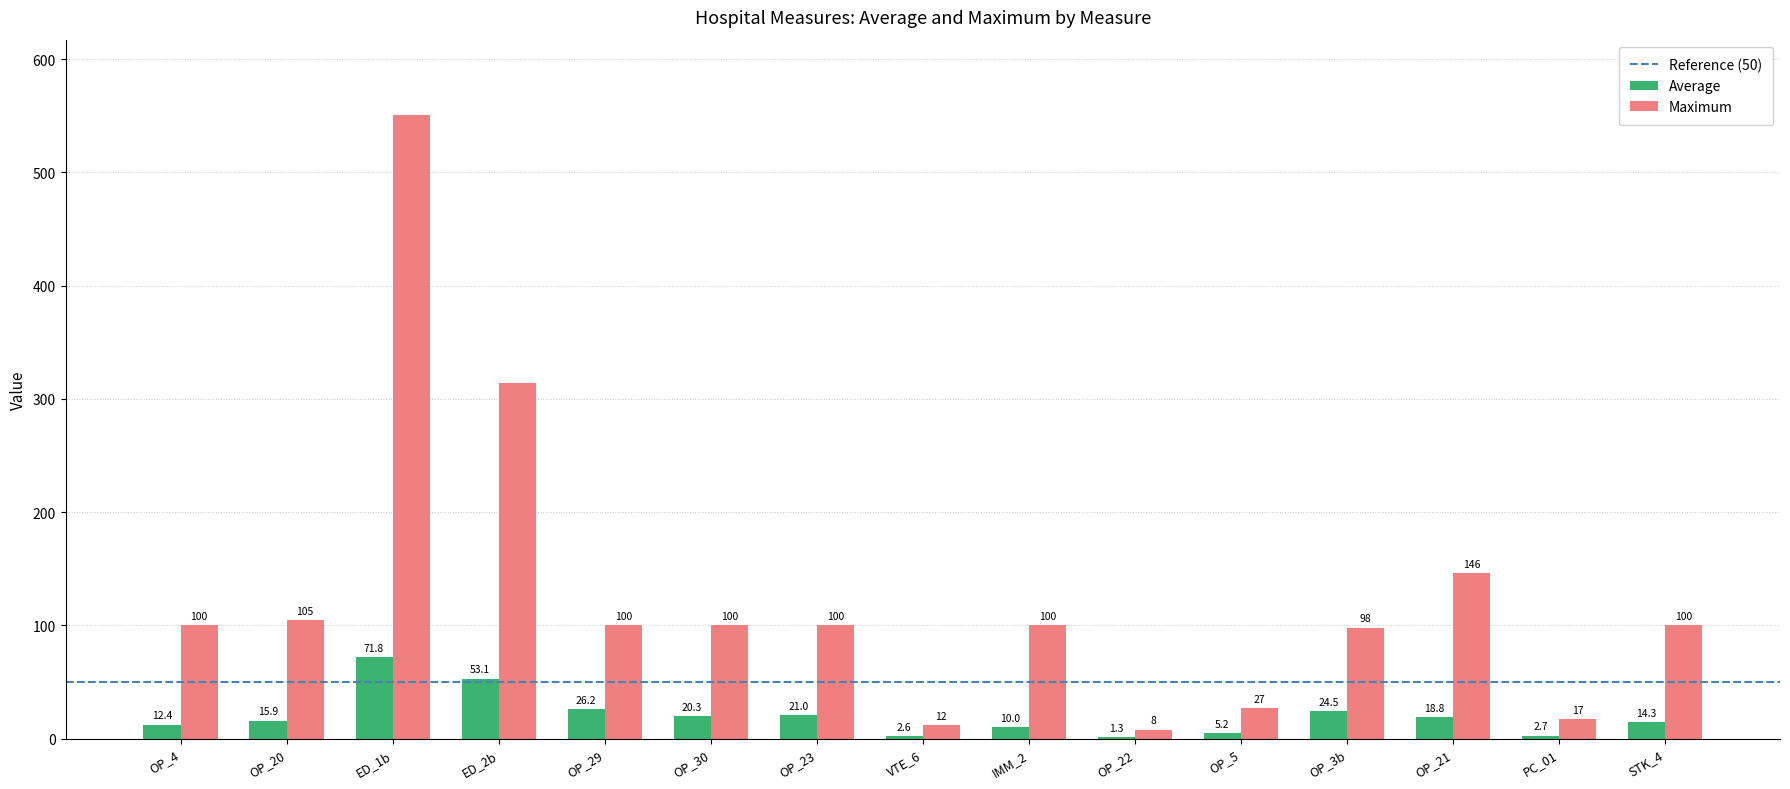

What is the spread (max minus min) of values at OP_21?

127.2